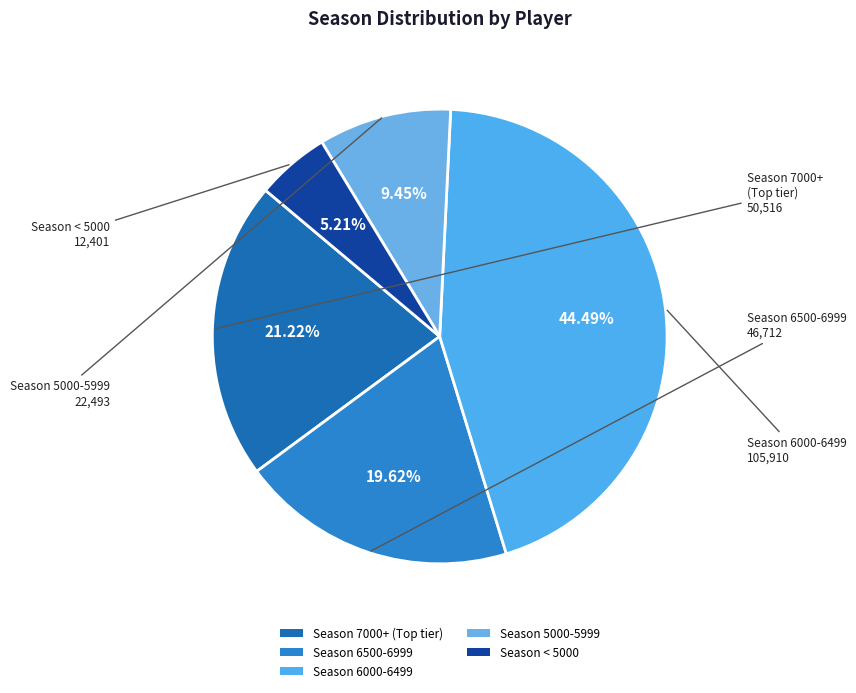

How many segments does this pie chart have?

5